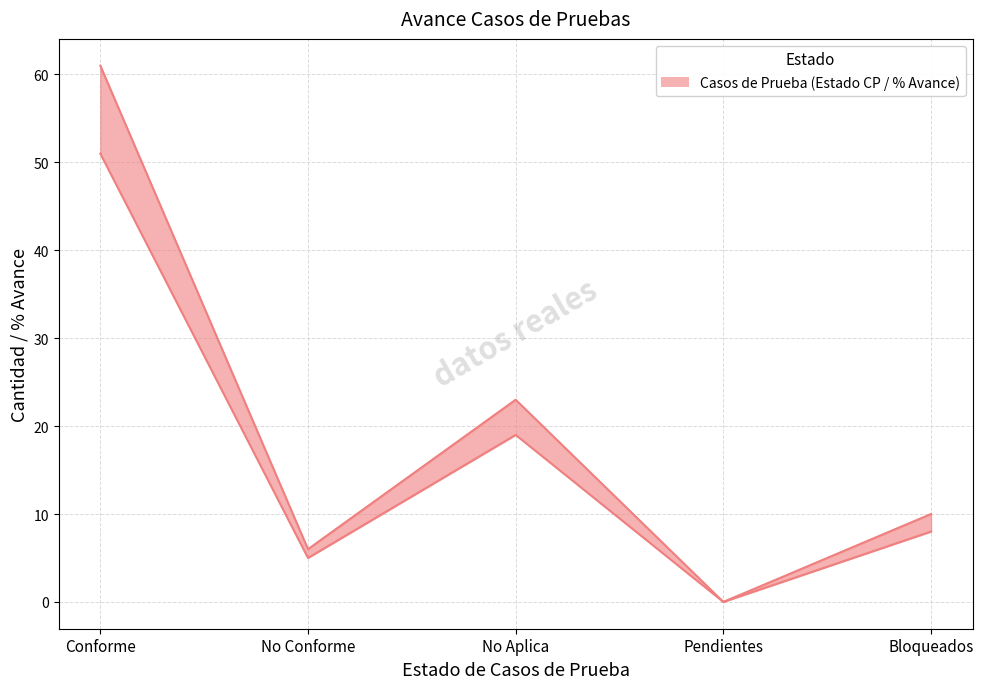

How many interior local peaks does the Estado CP (lower) series have?

1